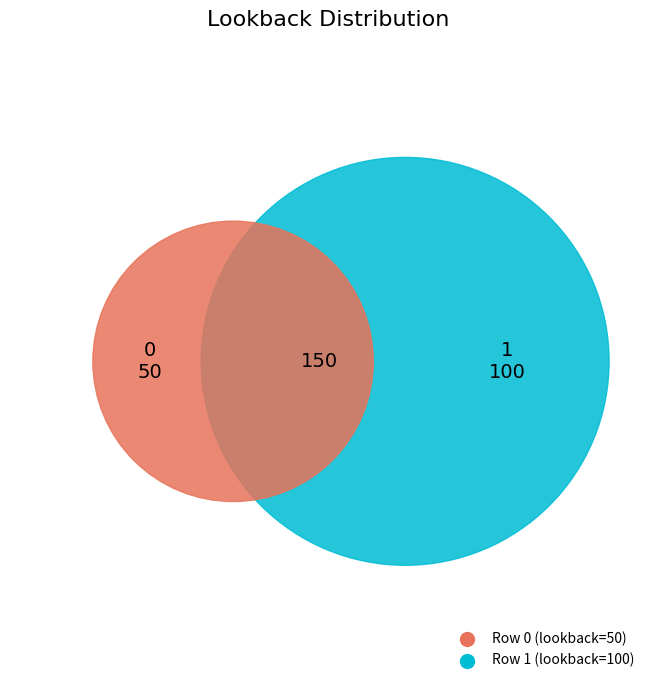

The 0 slice represents 21% of the pie. True or false?

False